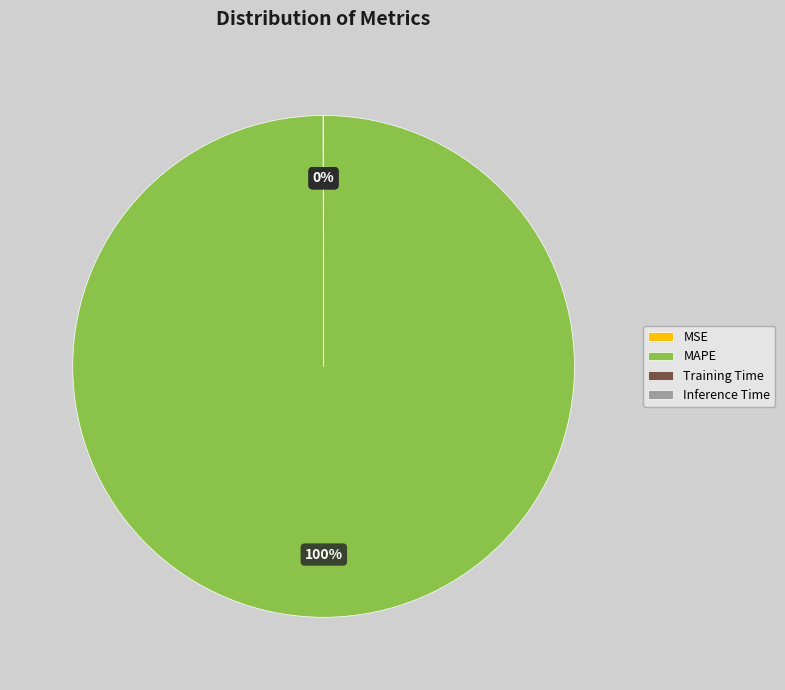

Is it true that MAPE is 94% of the pie?

False